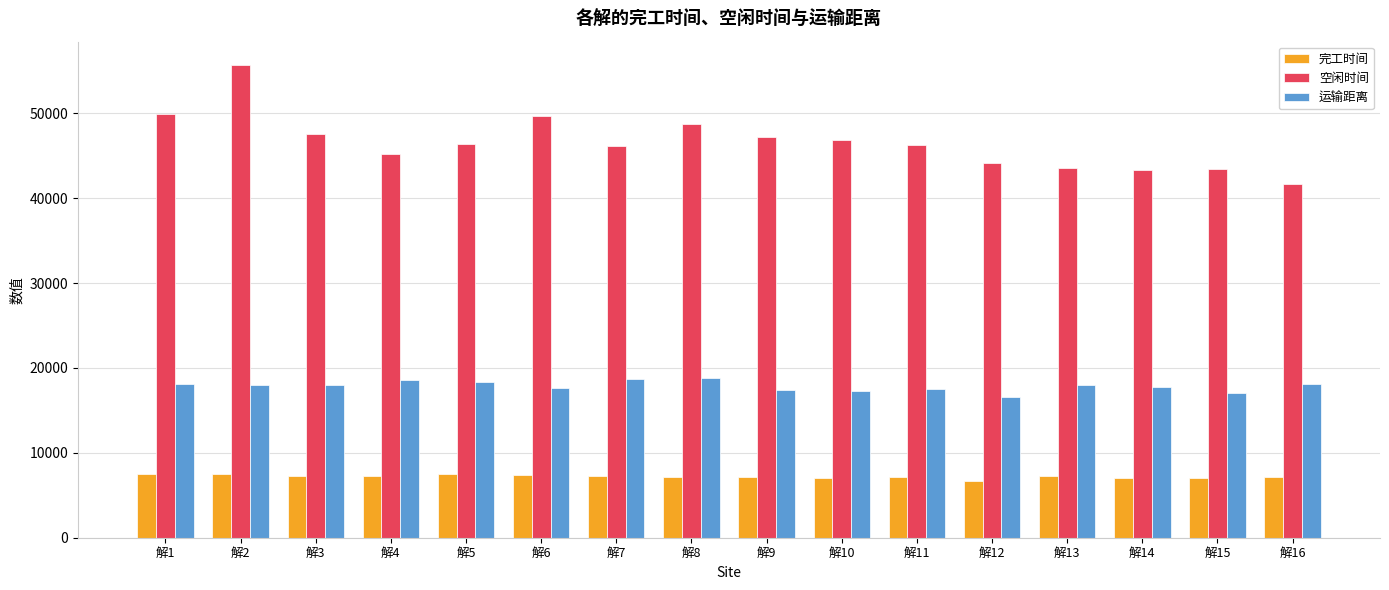

At which category is the sum across all series the highest?

解2